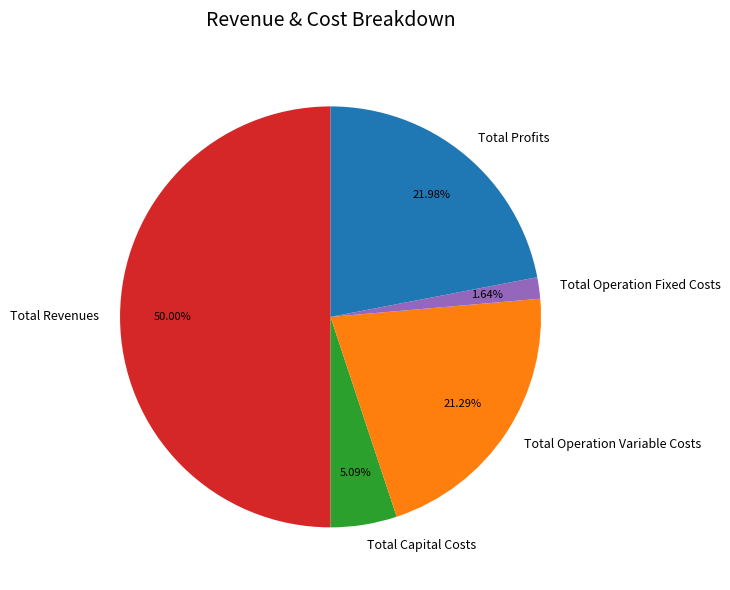

Which category has the biggest portion of the pie?

Total Revenues